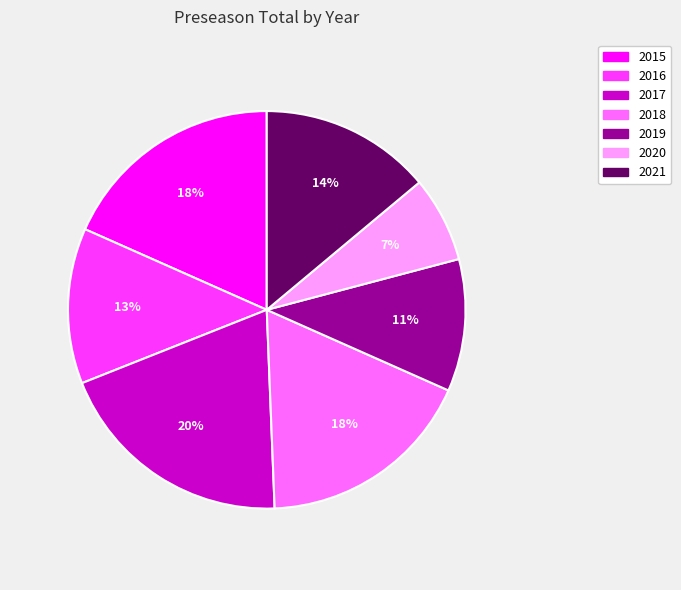

To the nearest percent, what is the average slice percentage?

14%